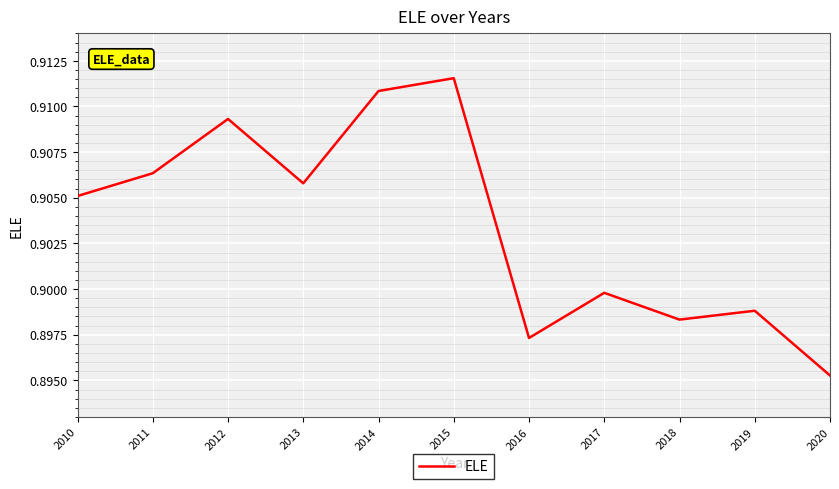

The value at 2010 is 0.9. True or false?

True